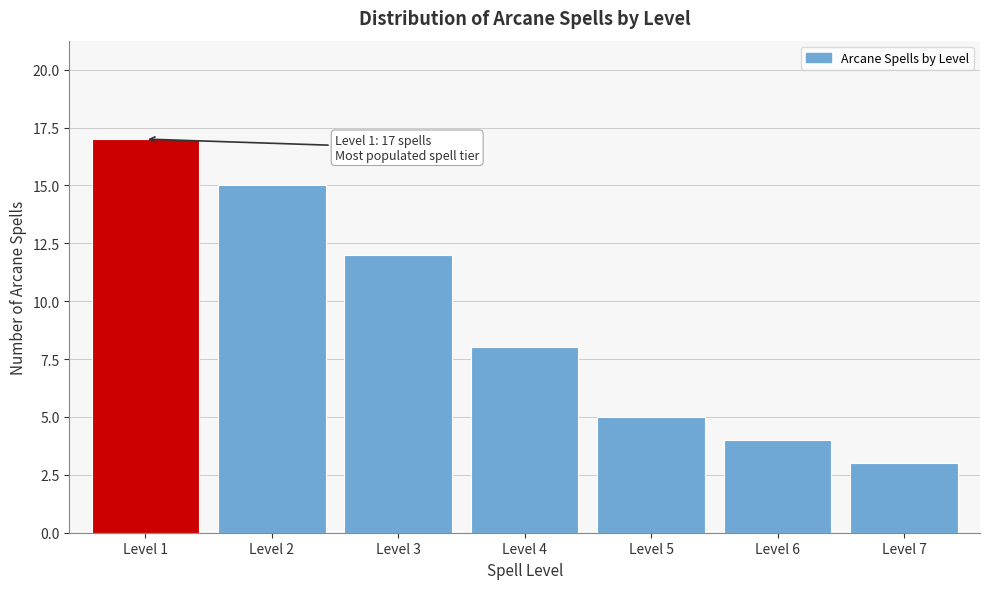

Reading left to right, what are all the values shown in this chart?

Level 1=17	Level 2=15	Level 3=12	Level 4=8	Level 5=5	Level 6=4	Level 7=3